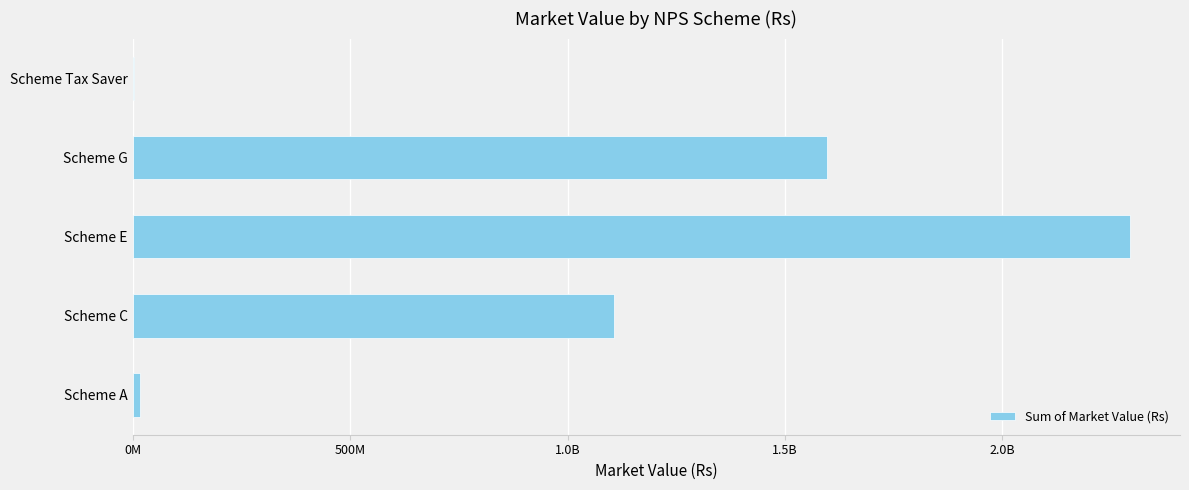

What is the average value?

1003184272.5